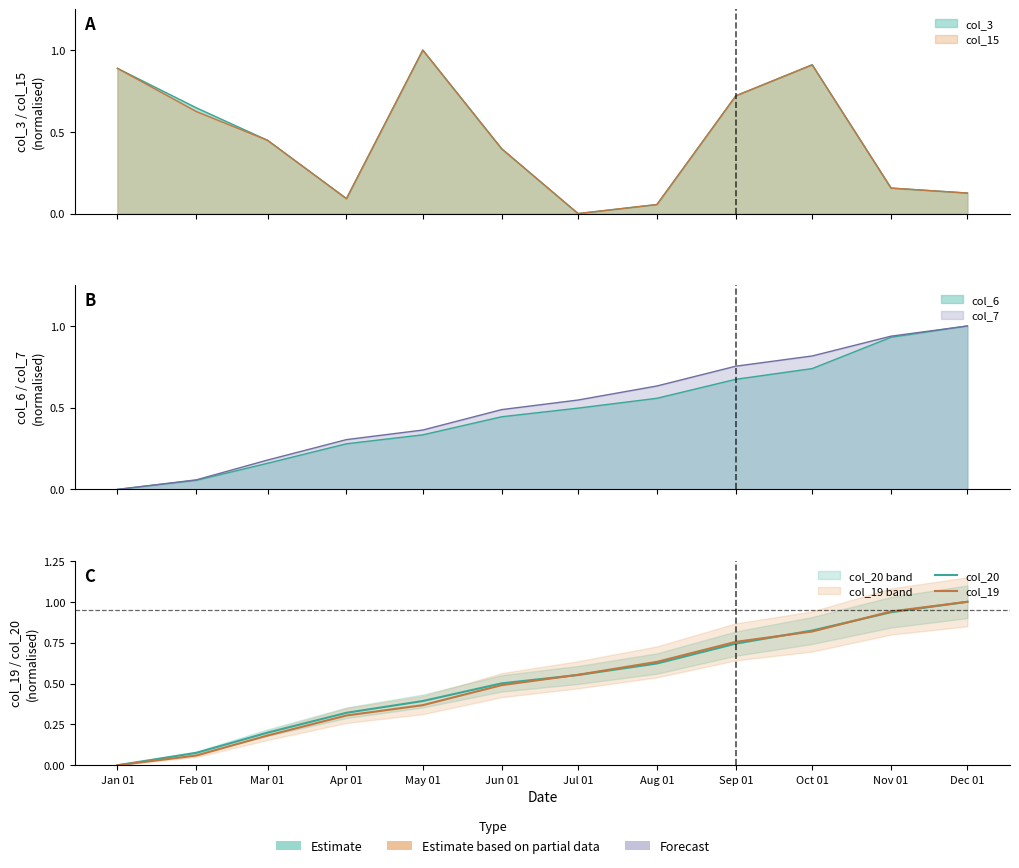

How many series are shown in this chart?

2